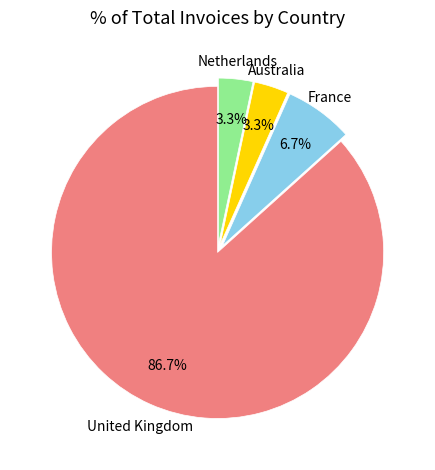

Is there a majority slice in this chart?

Yes